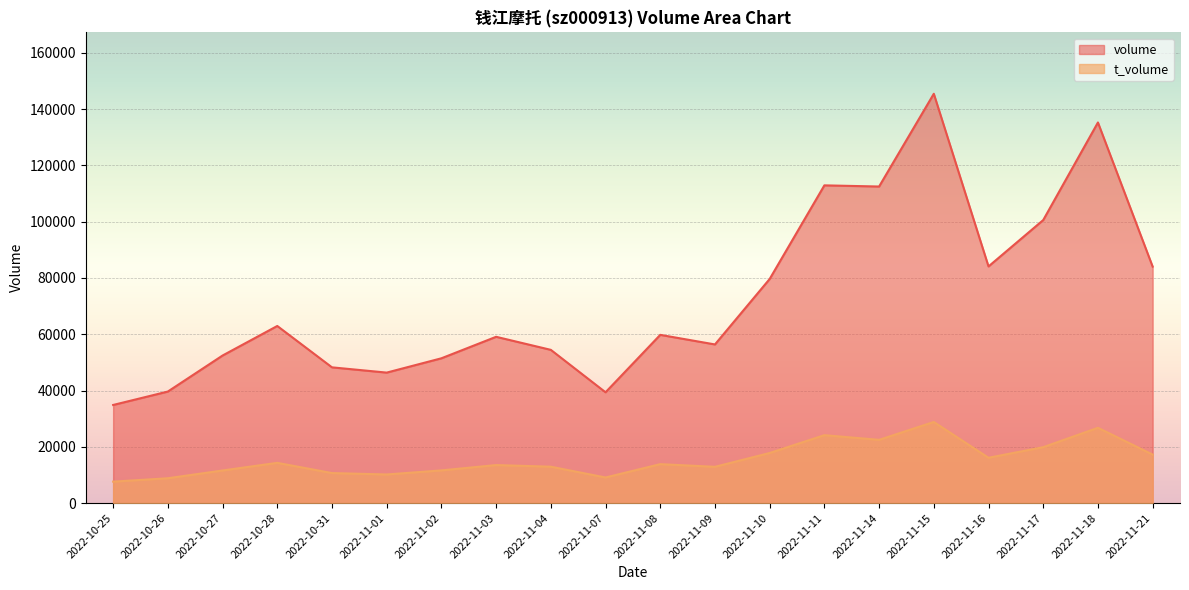

Between 2022-11-03 and 2022-10-26, which is larger?

2022-11-03